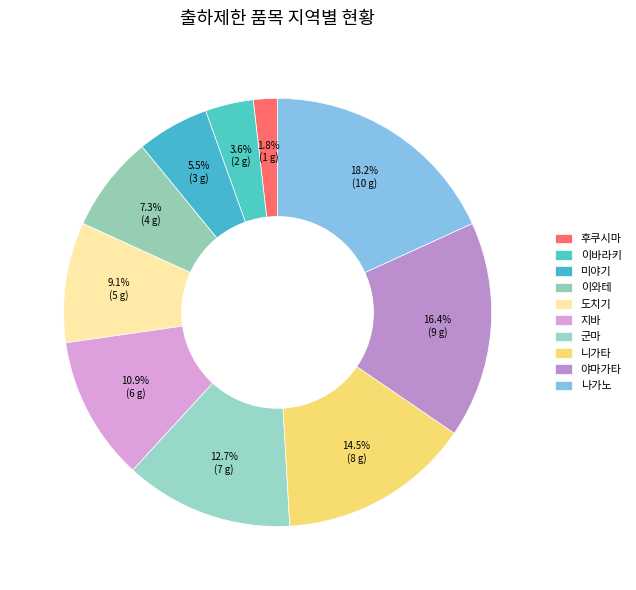

How many segments does this pie chart have?

10